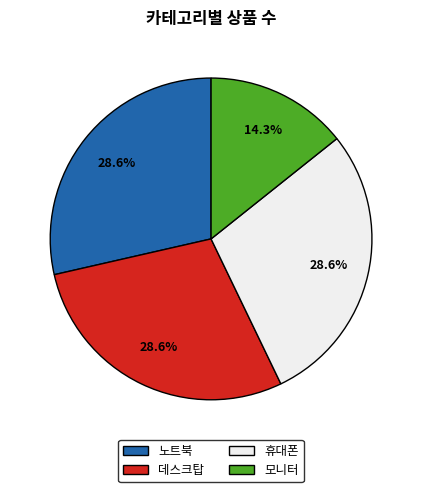

Is it true that 데스크탑 is 18% of the pie?

False